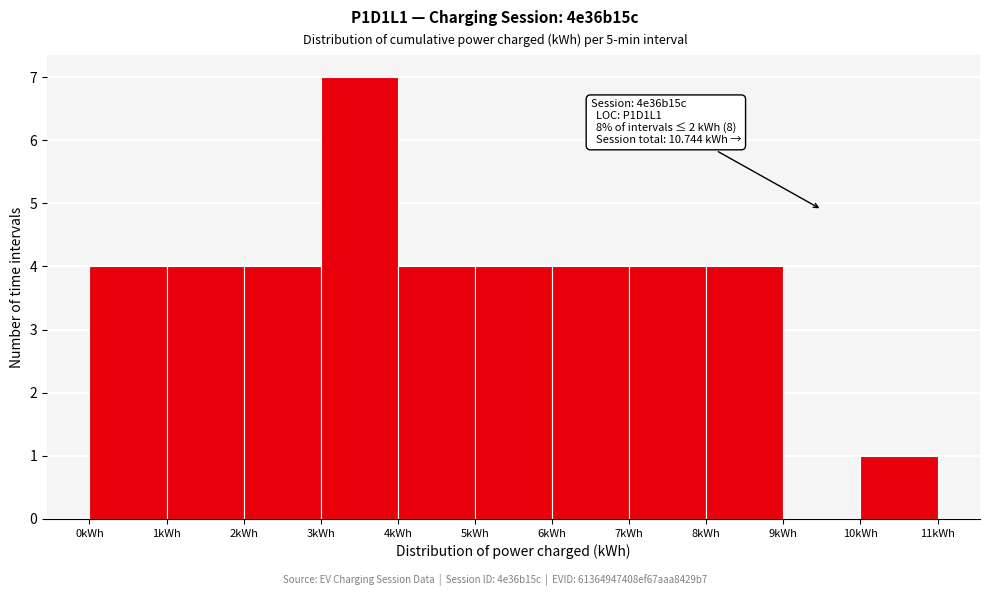

Over which range of the x-axis is the bar tallest?

3 to 4